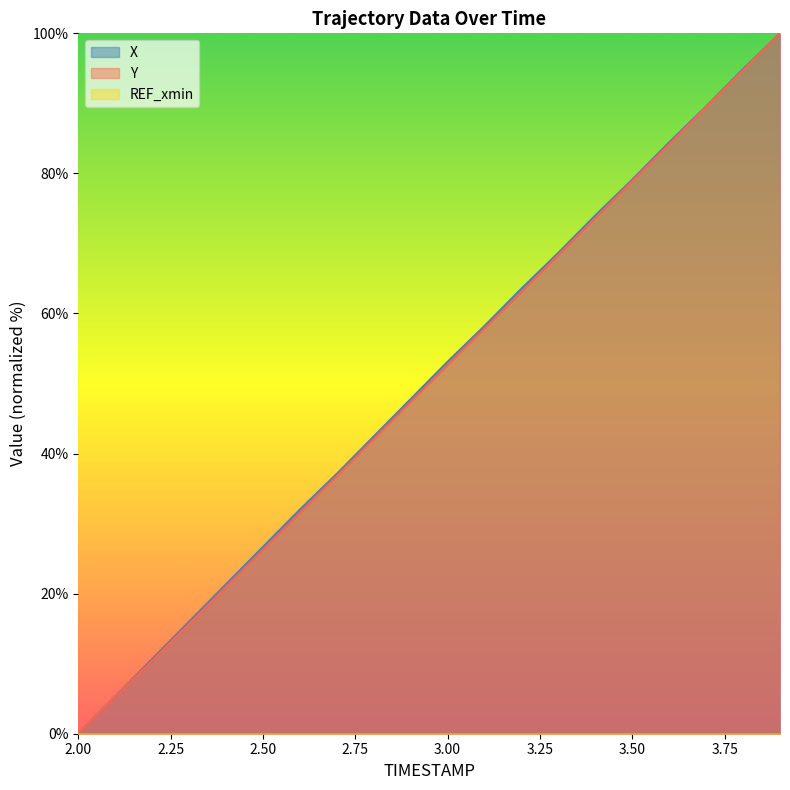

What is the average value of the X series?

50.2